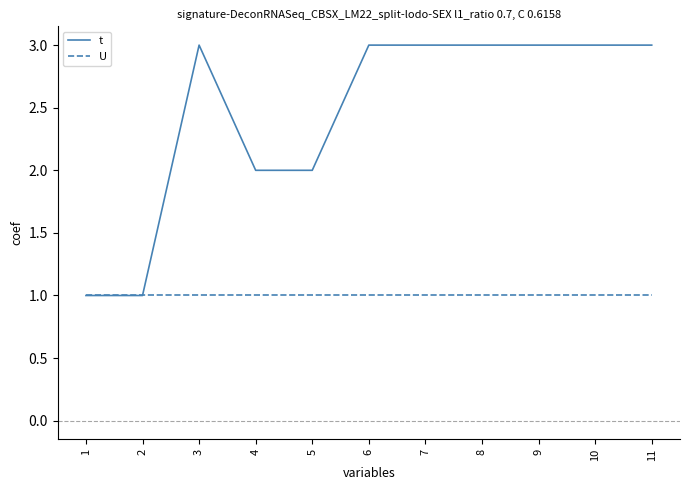

Reading left to right, what are all the values shown in this chart?

t: 1=1	2=1	3=3	4=2	5=2	6=3	7=3	8=3	9=3	10=3	11=3
U: 1=1	2=1	3=1	4=1	5=1	6=1	7=1	8=1	9=1	10=1	11=1